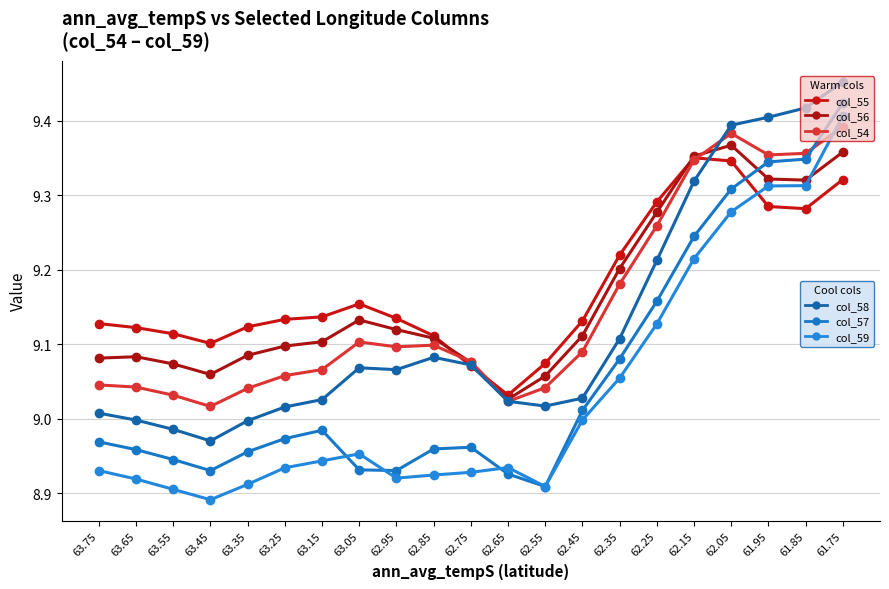

At which category is the sum across all series the highest?

61.75